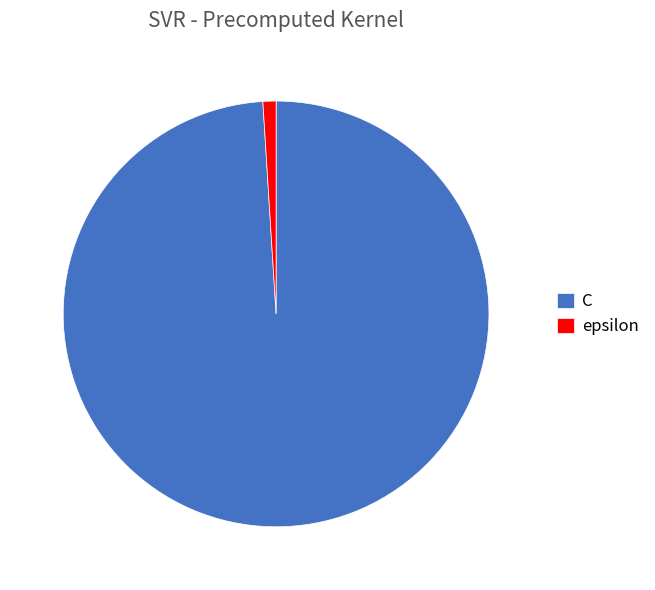

Is the sum of epsilon and C greater than half?

Yes